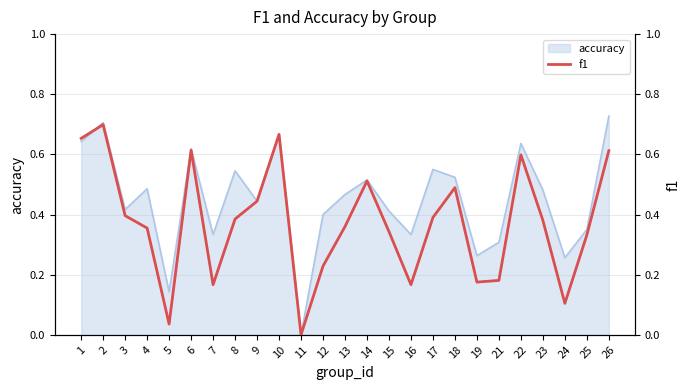

Reading left to right, what are all the values shown in this chart?

0.7	0.7	0.4	0.4	0.0	0.6	0.2	0.4	0.4	0.7	0.0	0.2	0.4	0.5	0.3	0.2	0.4	0.5	0.2	0.2	0.6	0.4	0.1	0.3	0.6